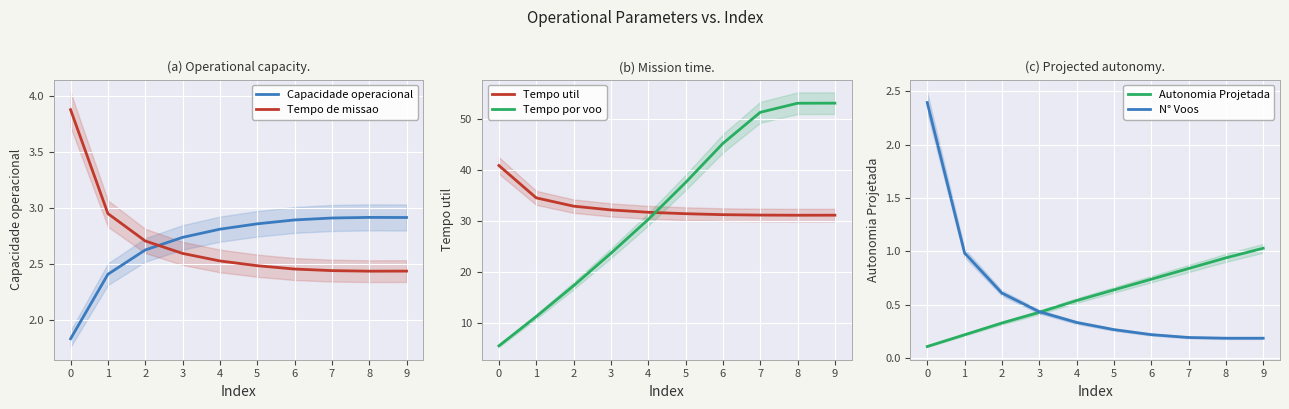

What is the sum of all Tempo de missao values?

26.9